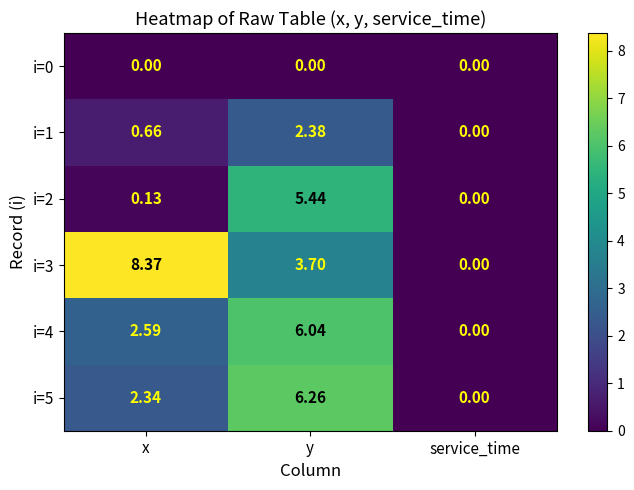

How many data points in i=3 are less than 3?

1